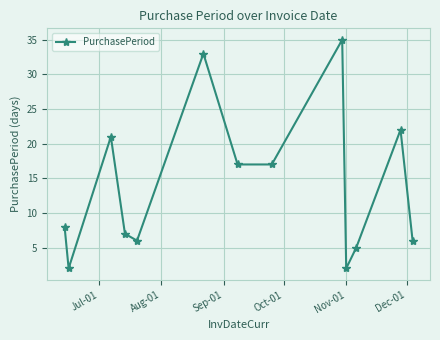

How many points are higher than both their immediate neighbors (excluding endpoints)?

4